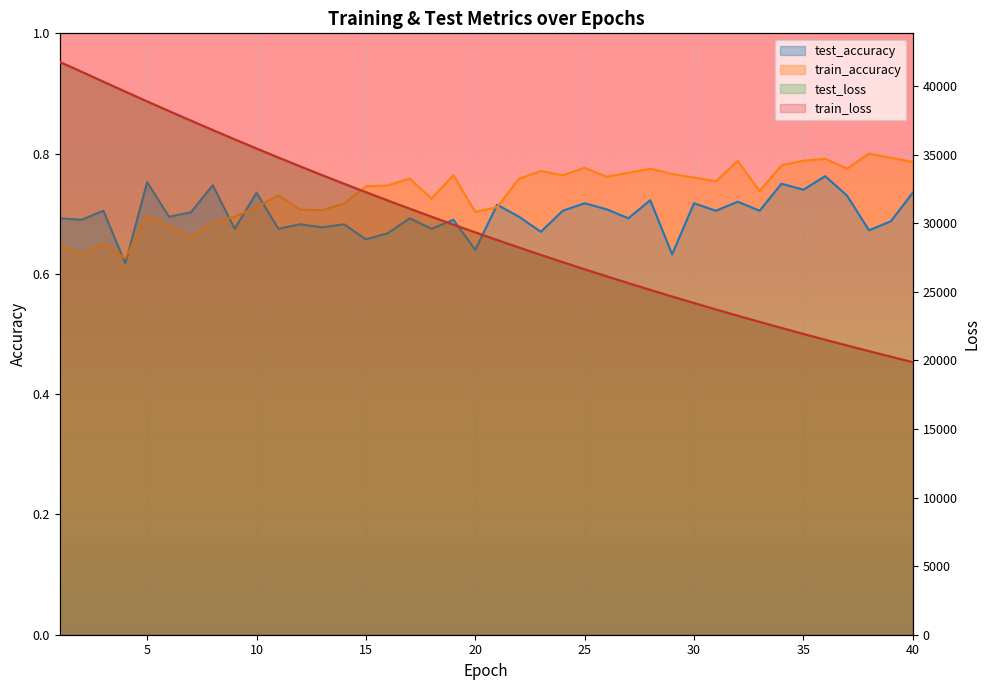

True or false: train_loss and train_accuracy intersect in this chart.

False